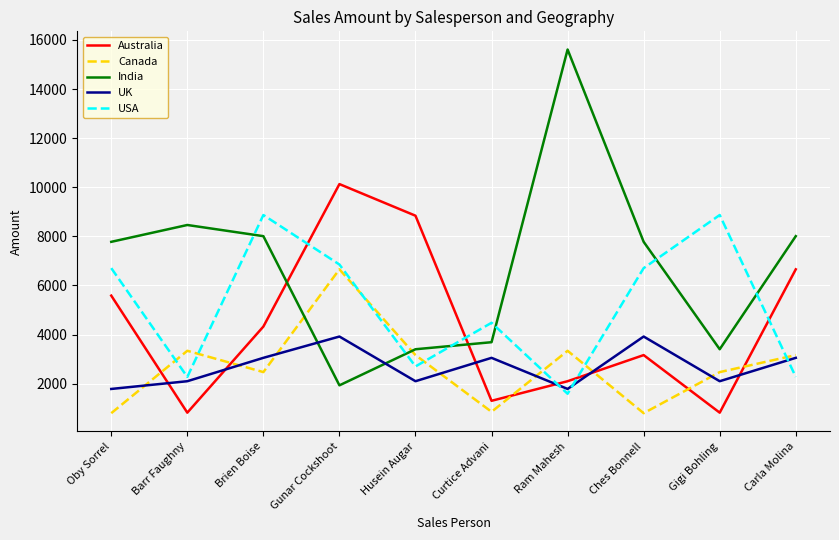

What is the minimum value for UK?

1785